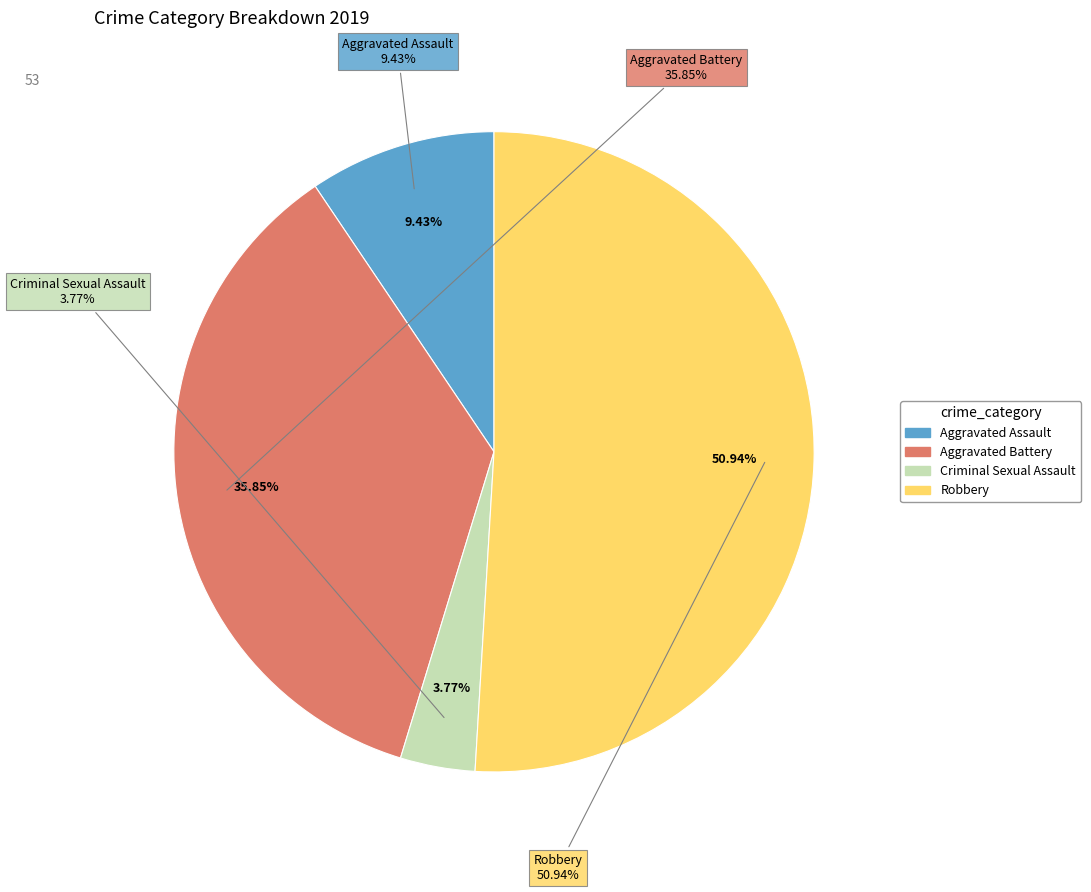

How many slices are in this pie chart?

4